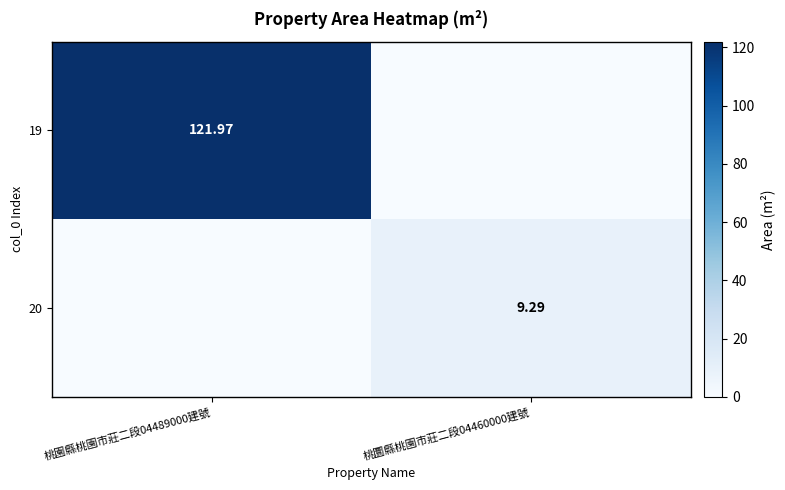

Which series has the largest total across all categories?

19